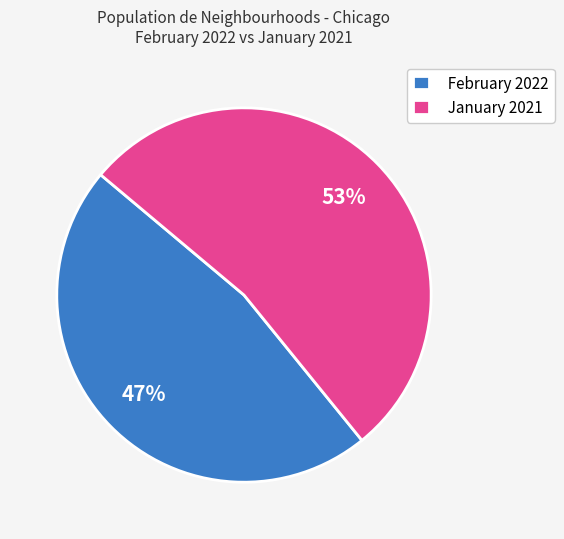

What is the ratio of the value at January 2021 to the value at February 2022?

1.1